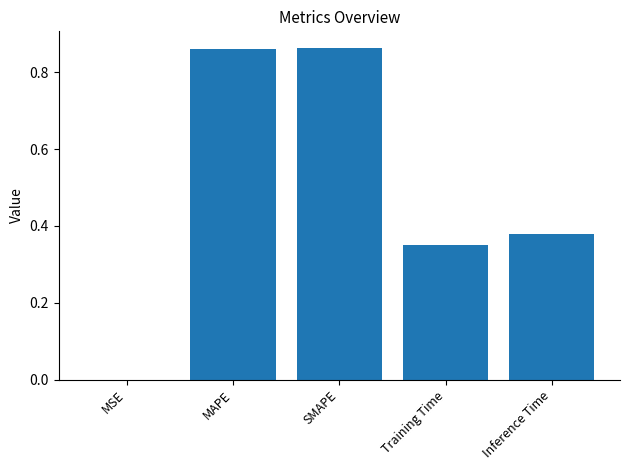

What is the sum of all values?

2.5